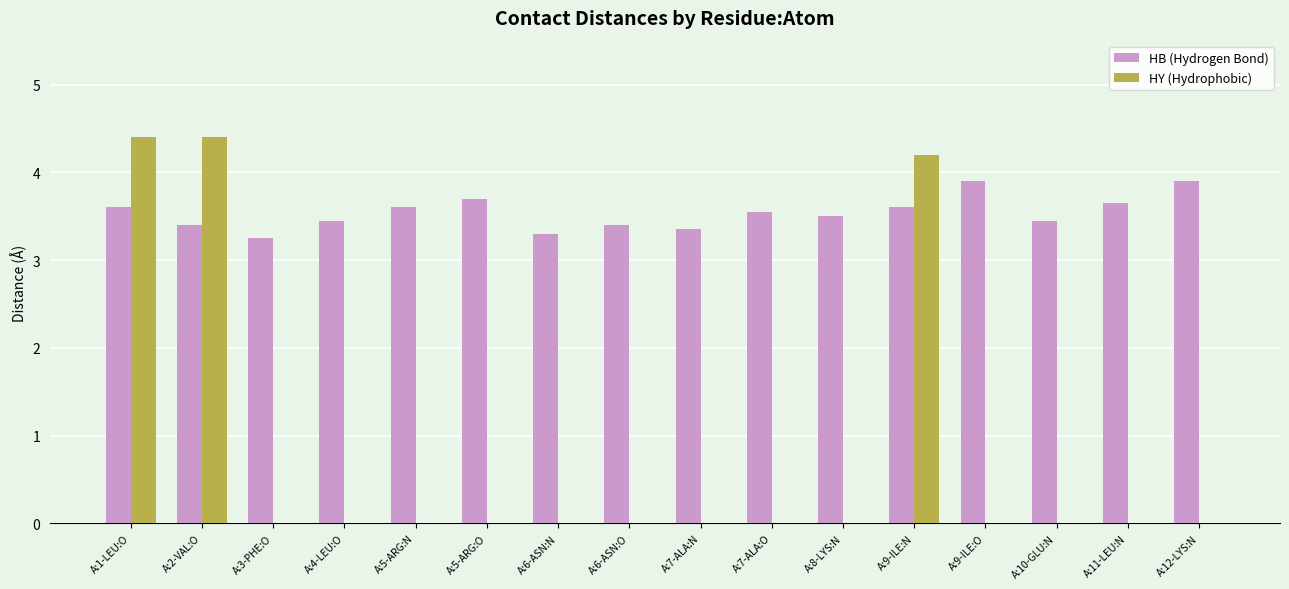

The HY (Hydrophobic) series shows 2.6 at A:10-GLU:N. True or false?

False